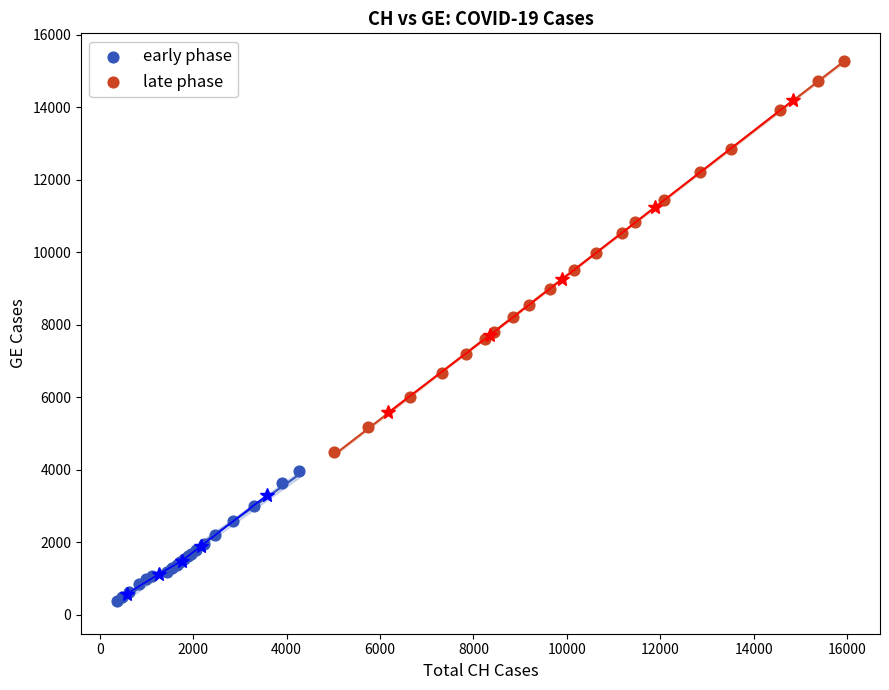

Which series reaches the minimum Y coordinate?

early phase